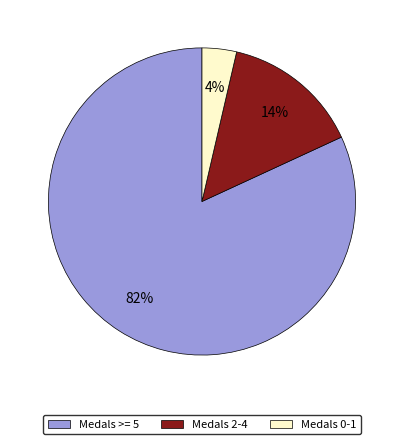

Is there a majority slice in this chart?

Yes